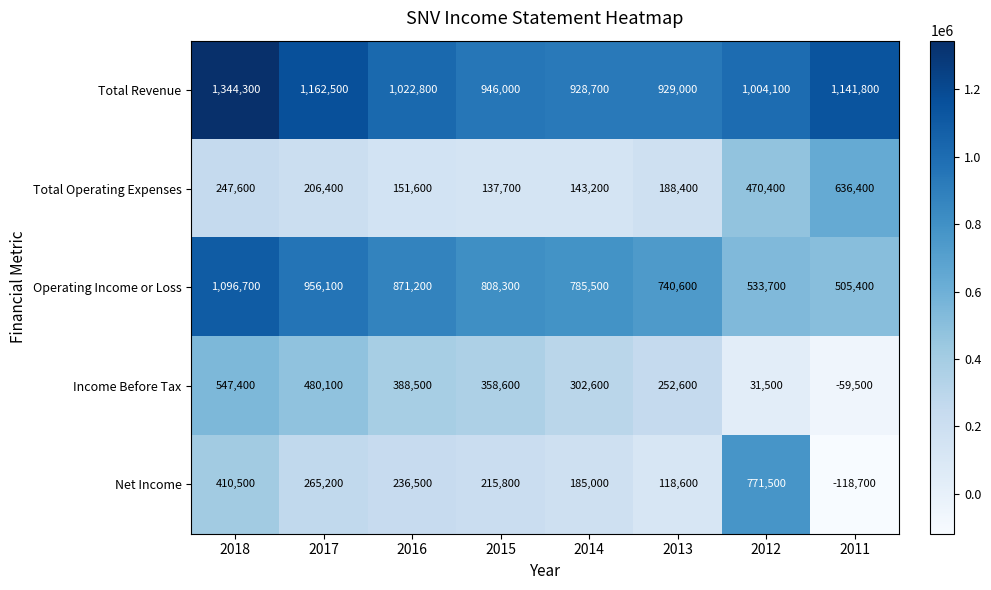

List the labels in order of Income Before Tax value, largest first.

2018, 2017, 2016, 2015, 2014, 2013, 2012, 2011